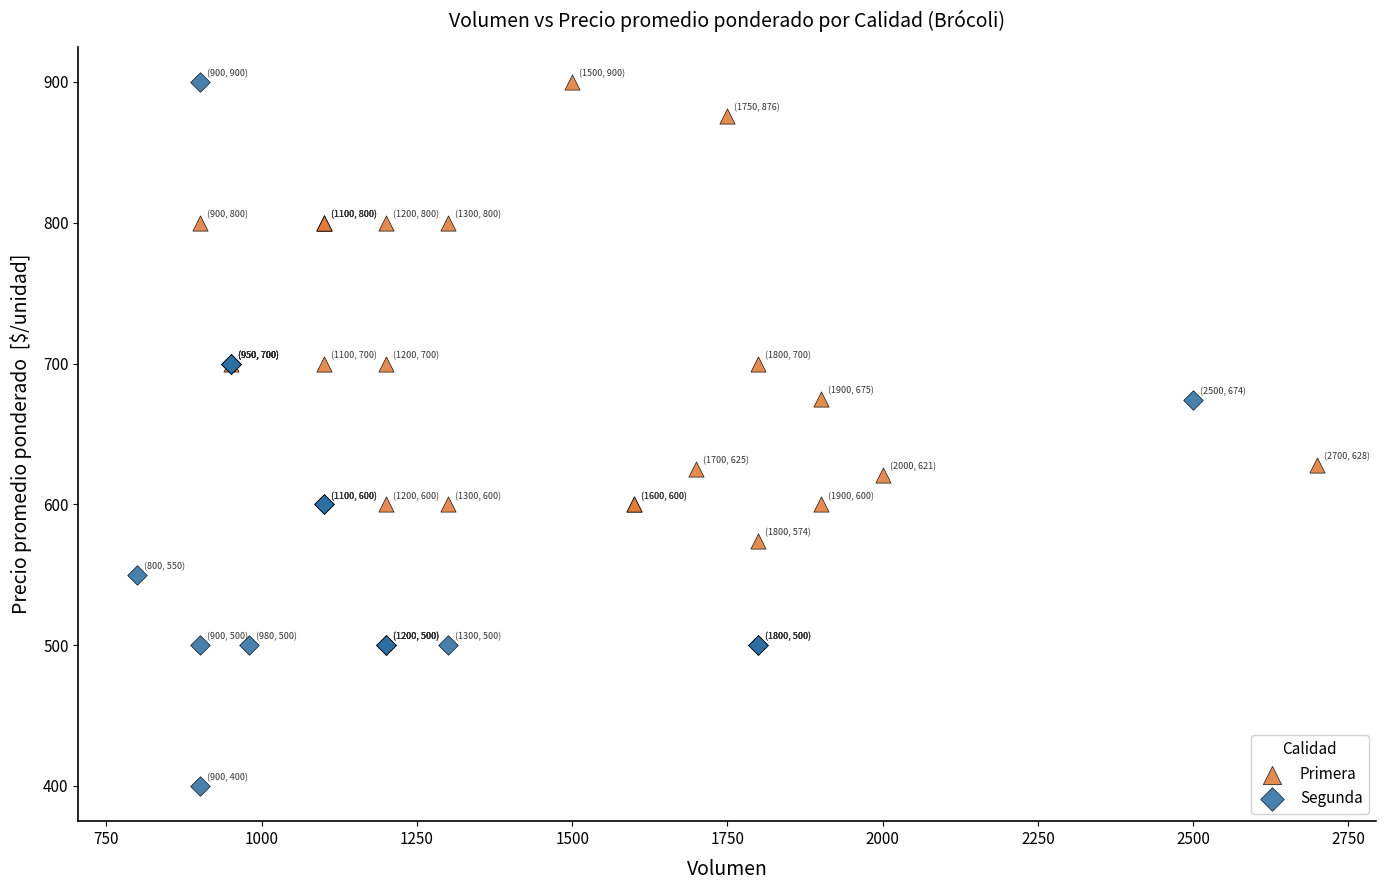

Which series reaches the minimum Y coordinate?

Segunda